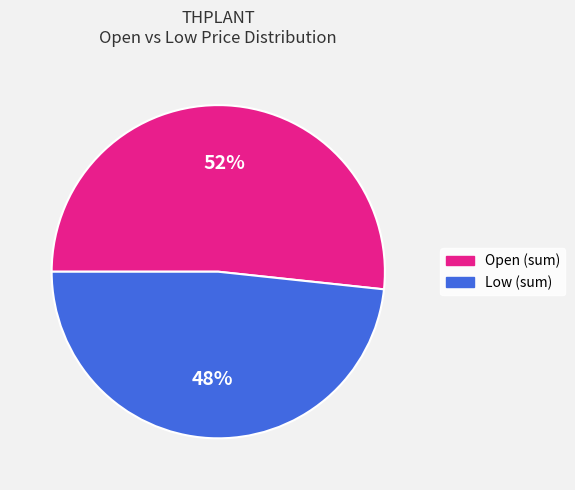

Is the sum of Open (sum) and Low (sum) greater than half?

Yes